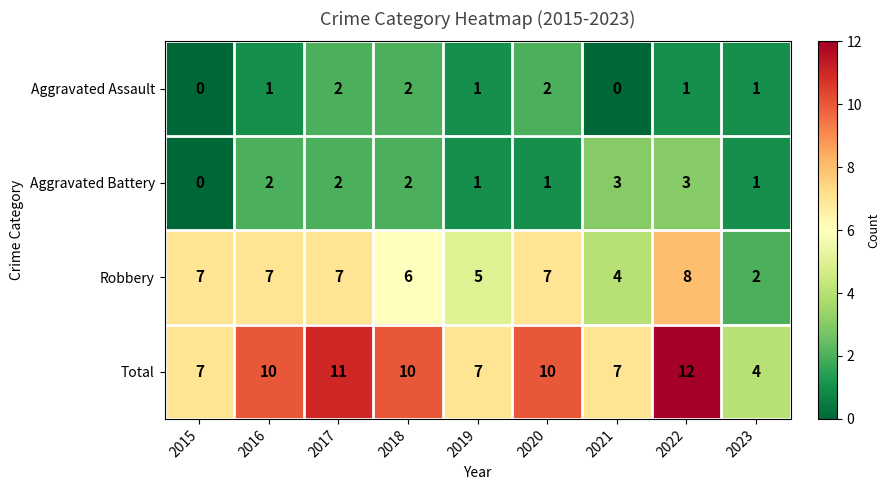

Count the Aggravated Assault values in the range 1 to 2.

7